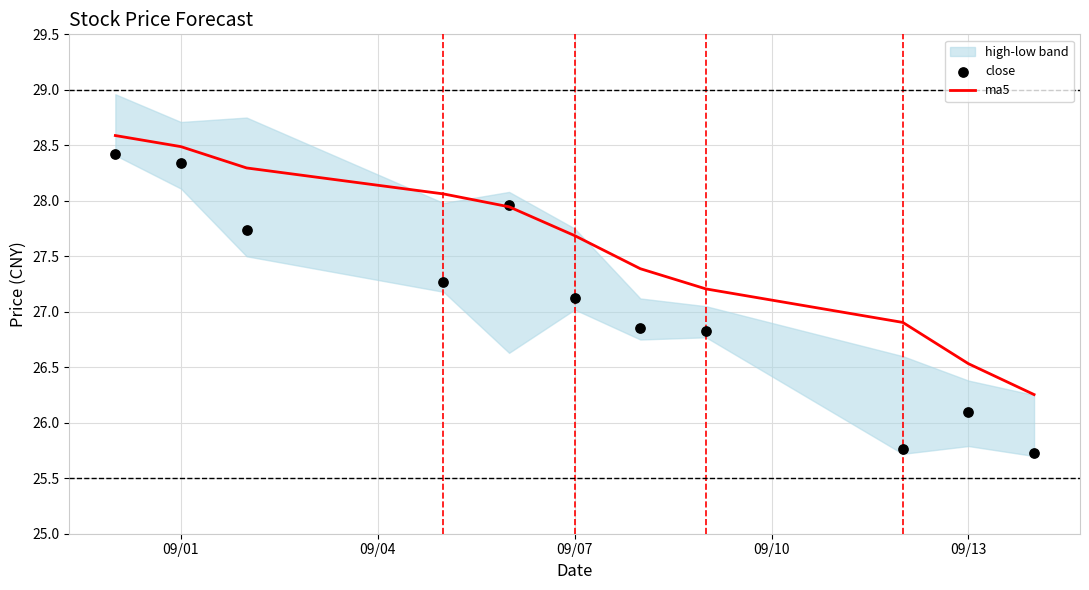

The ma5 series shows 28.5 at 09/01. True or false?

True